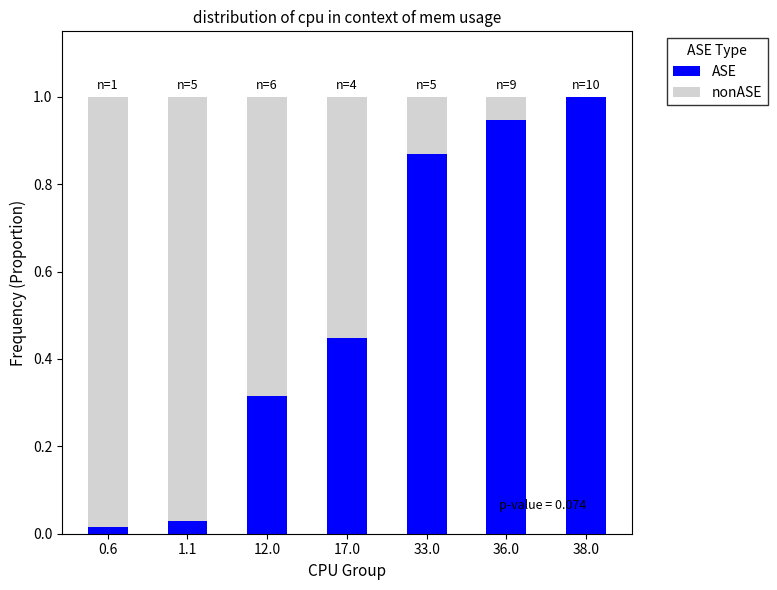

Which category has the highest value in the ASE series?

38.0